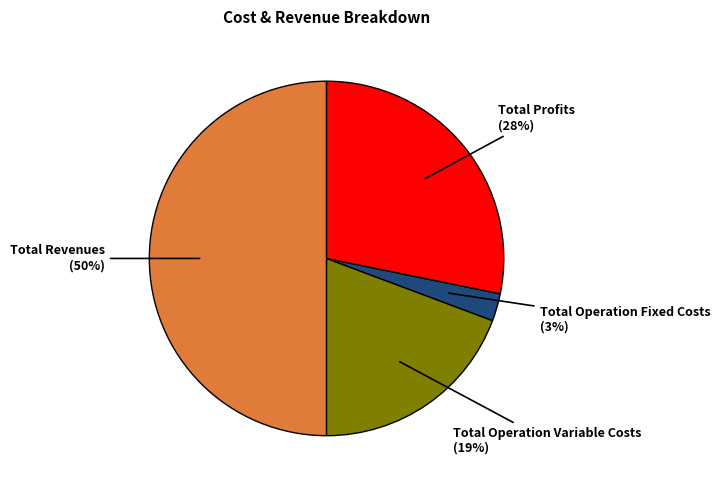

What is the ratio of the value at Total Profits to the value at Total Operation Variable Costs?

1.5